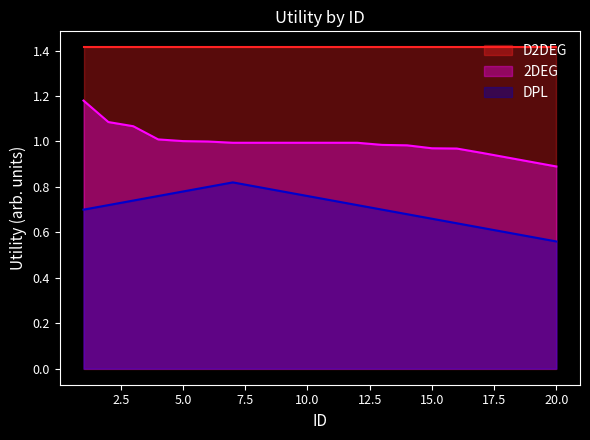

Where is DPL nearest to the value 0?

20.0